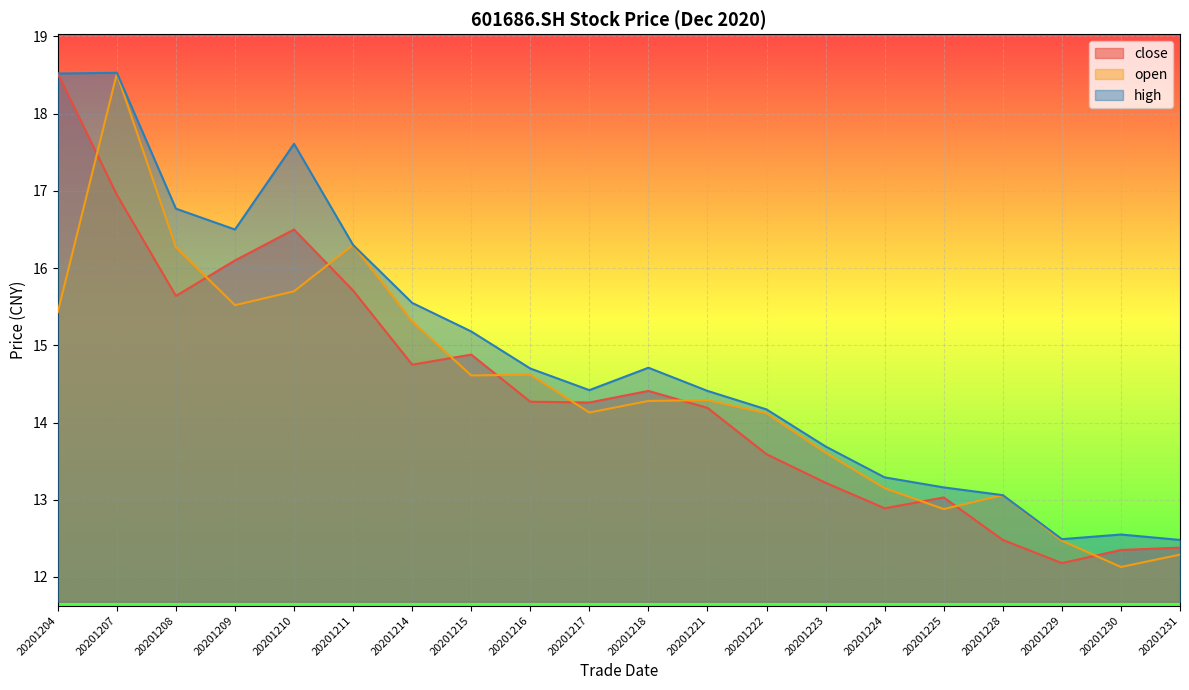

Rank the series by their maximum value, from highest to lowest.

high, close, open